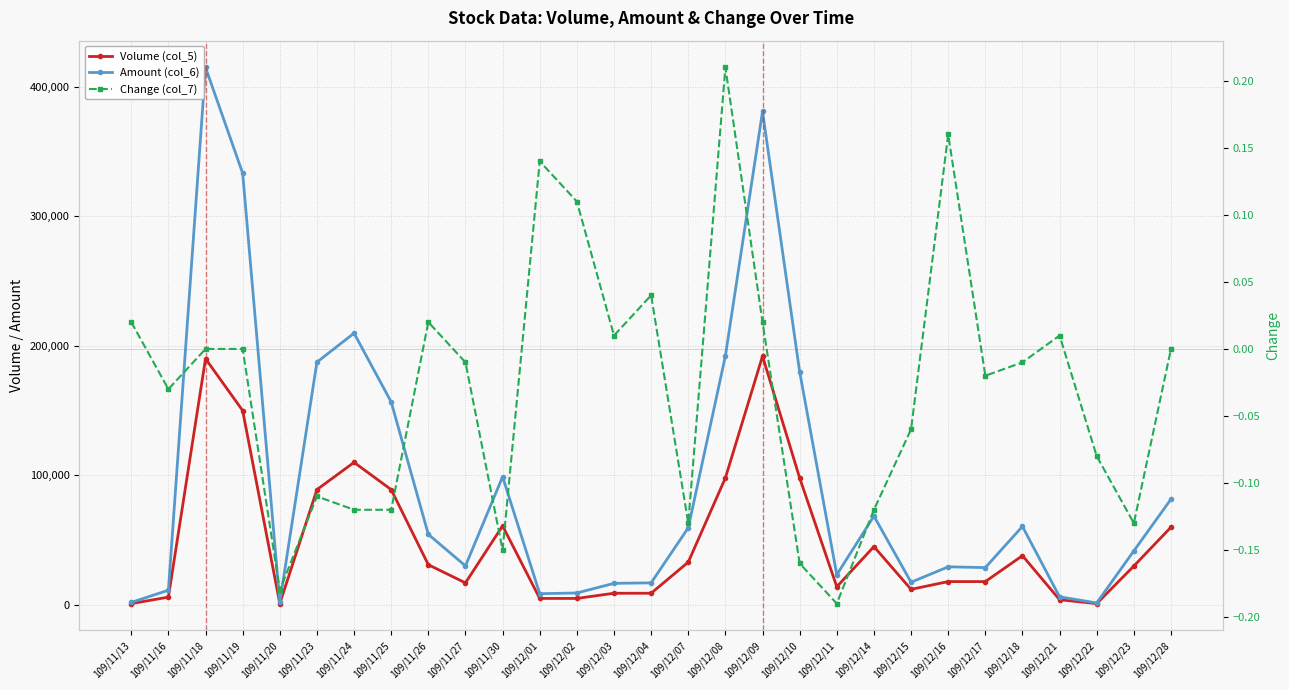

What are all the series names shown in the legend?

Volume (col_5), Amount (col_6), Change (col_7)